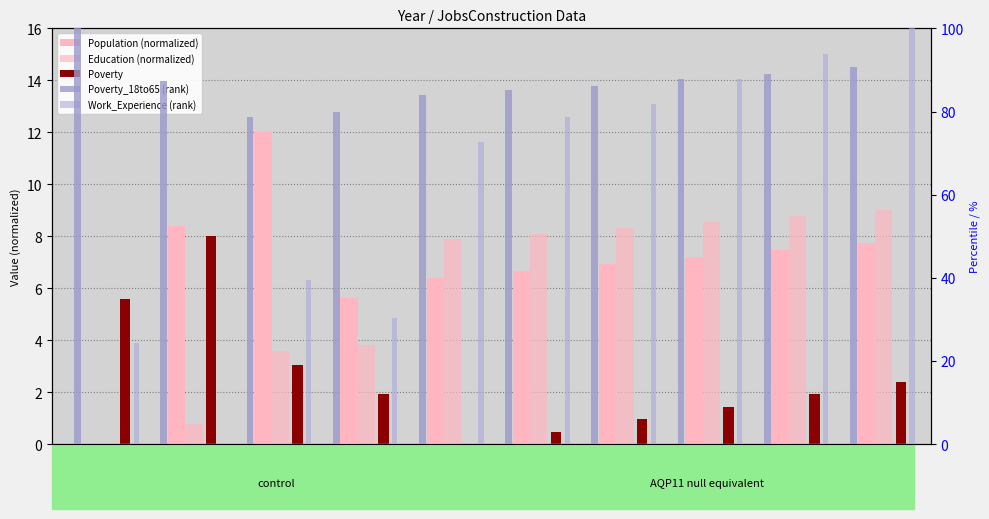

The Work_Experience (rank) series shows 32.4 at 2012. True or false?

False